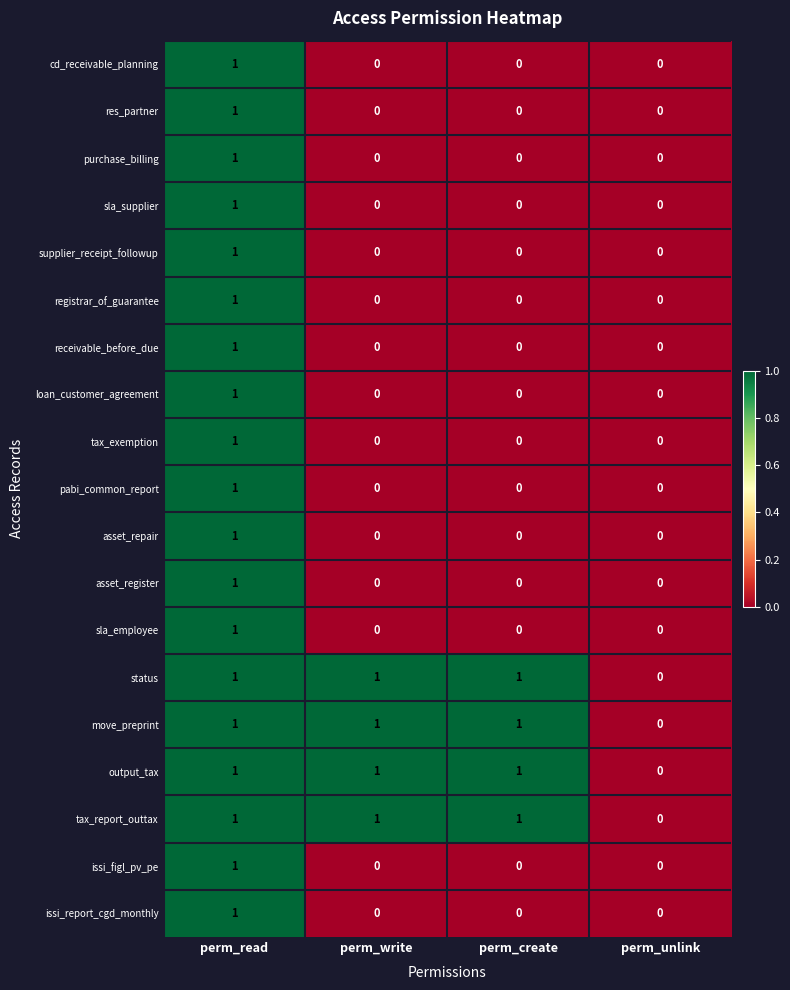

At which category is the sum across all series the highest?

perm_read